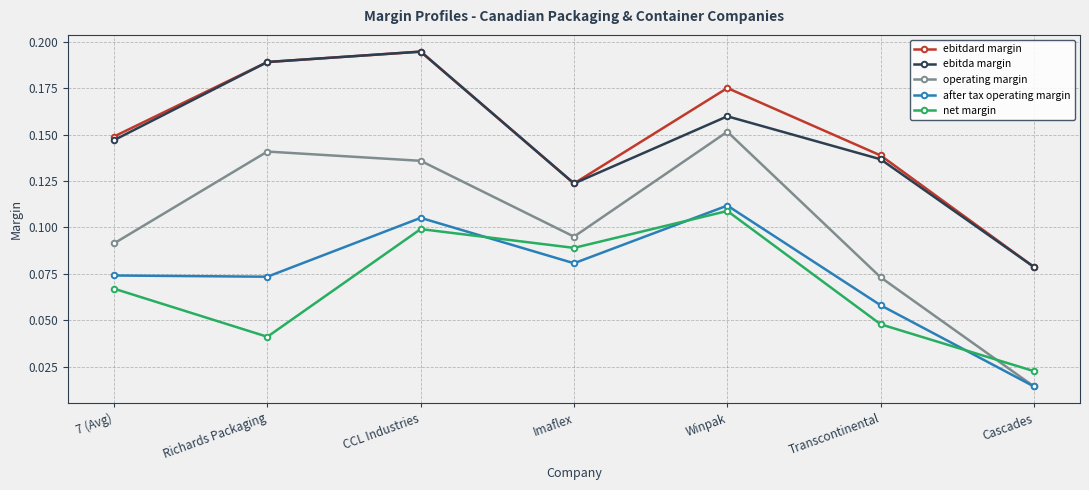

What is the label of the 1st point from the left?

7 (Avg)